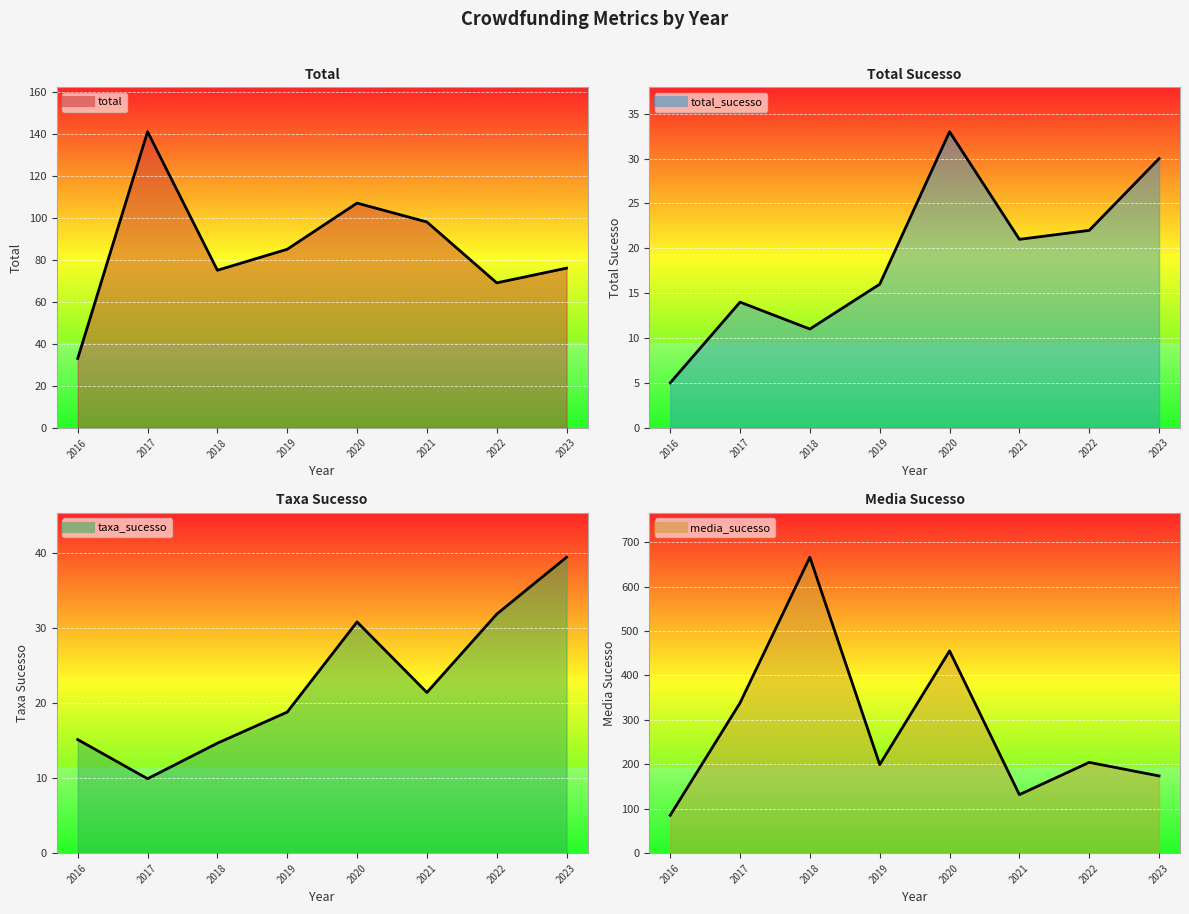

True or false: total_sucesso and total cross at least once.

False